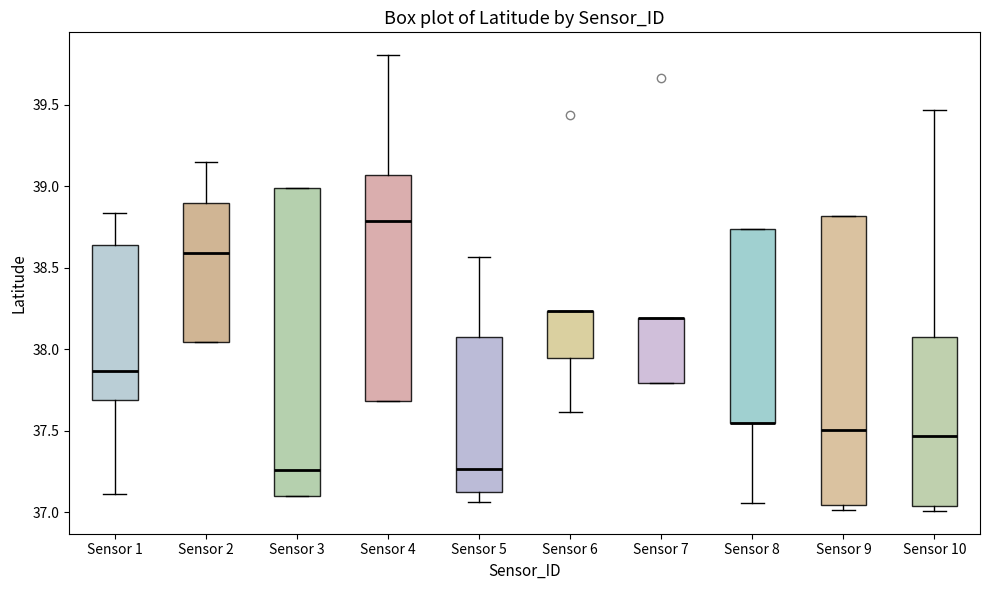

Comparing the boxes themselves (not the whiskers), which one is the tallest?

Sensor 3